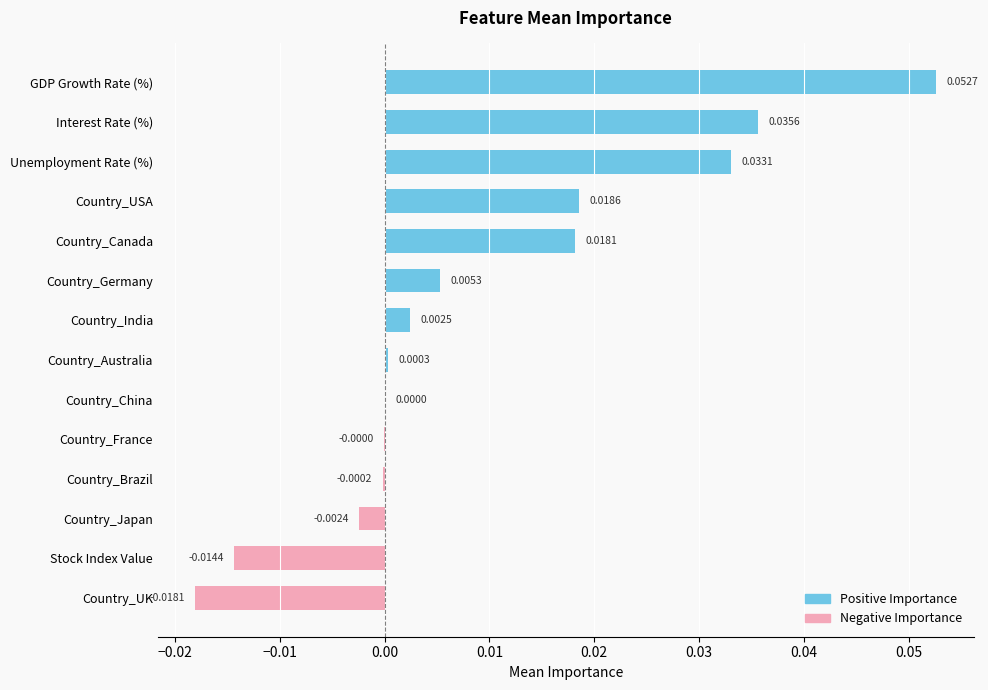

Which has a higher value, Stock Index Value or Interest Rate (%)?

Interest Rate (%)